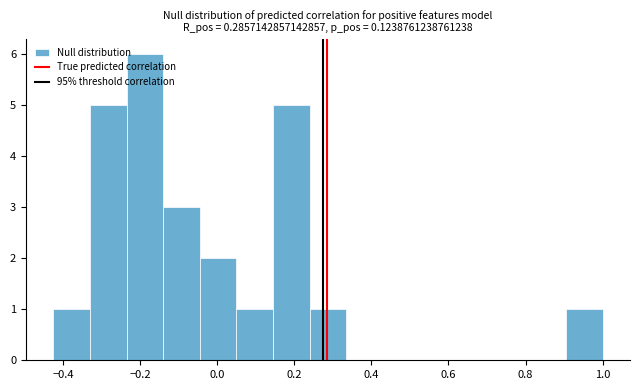

What is the height of the bar covering -0.14 to -0.04 on the x-axis? Neither the bar edges nor the heights are printed on the chart, so give them approximately, as read against the axes.

3